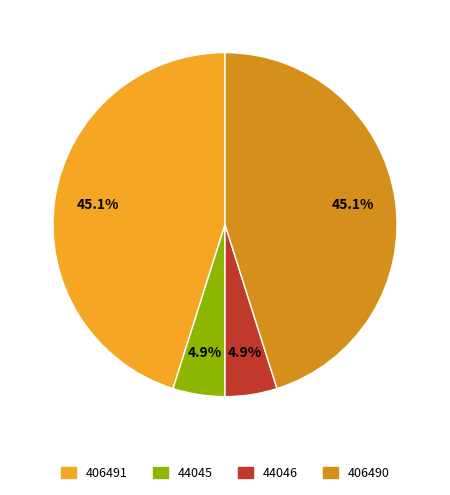

Is it true that 406491 is 45% of the pie?

True